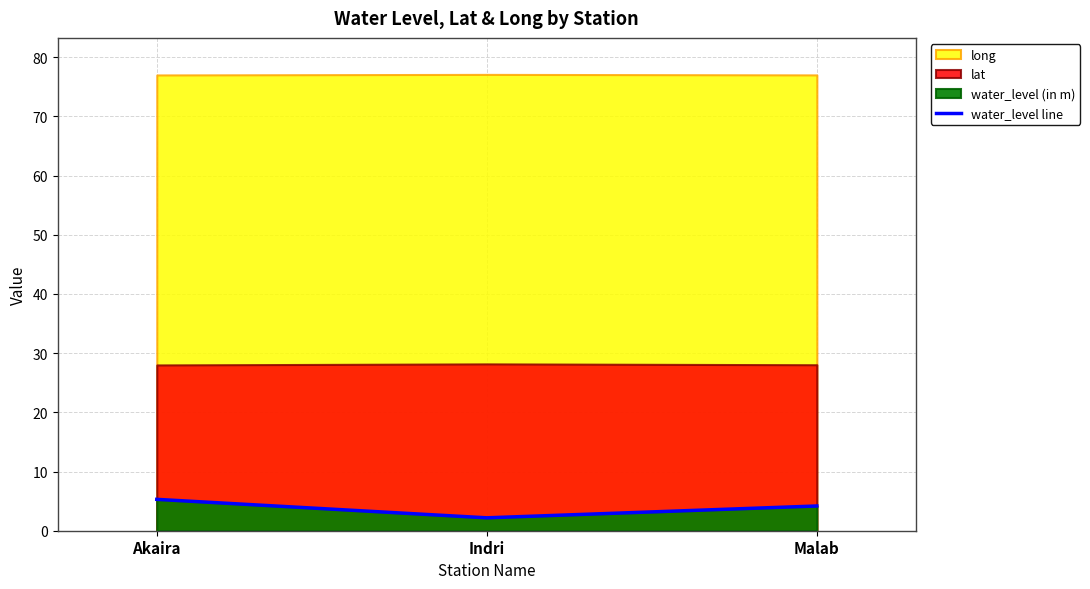

True or false: the data shows 5.3 at Akaira.

True